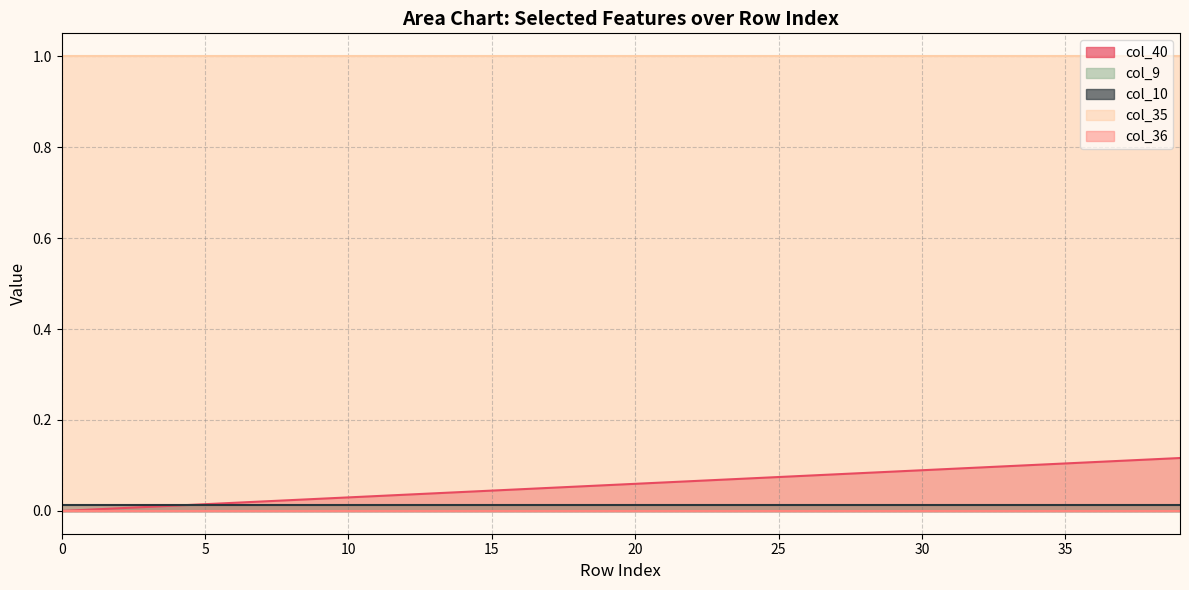

Which has a higher value, 5 or 0?

5